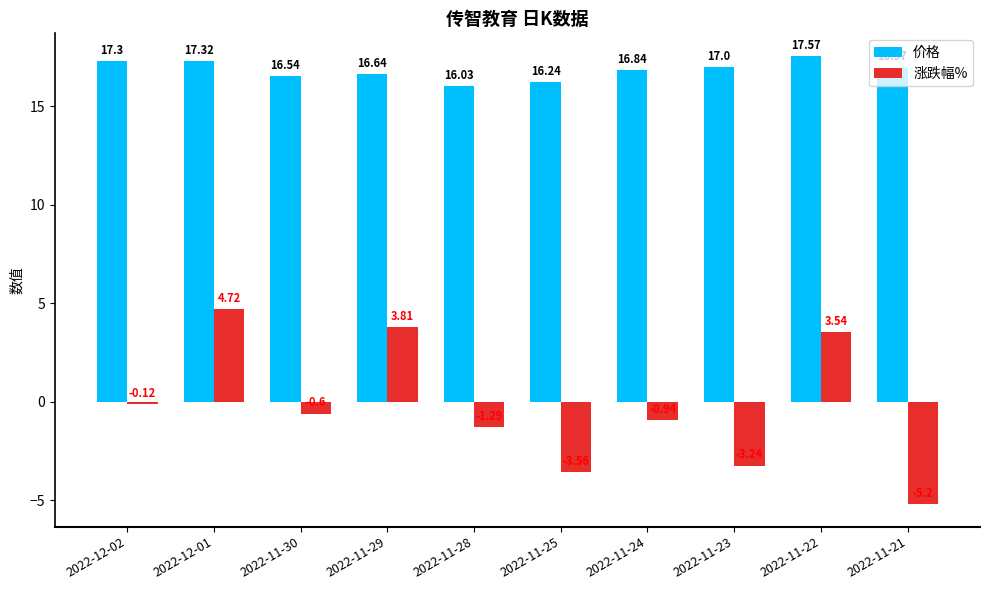

How many bars are there in total?

20